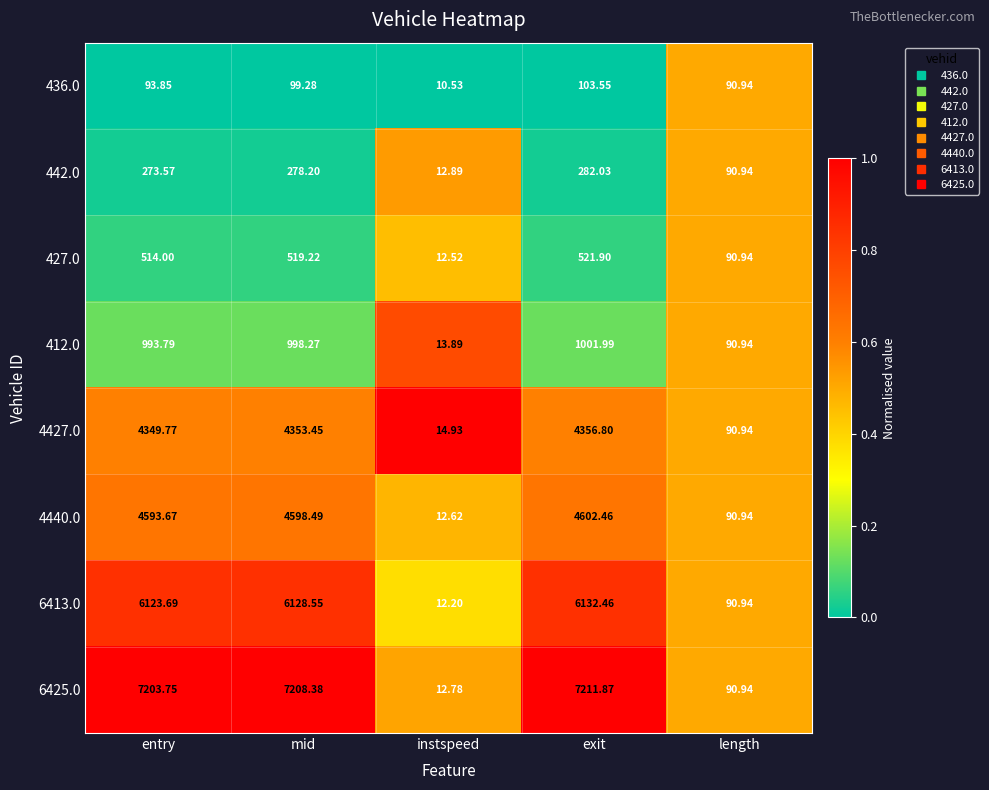

At exit, list the series in order from smallest to largest.

436.0, 442.0, 427.0, 412.0, 4427.0, 4440.0, 6413.0, 6425.0